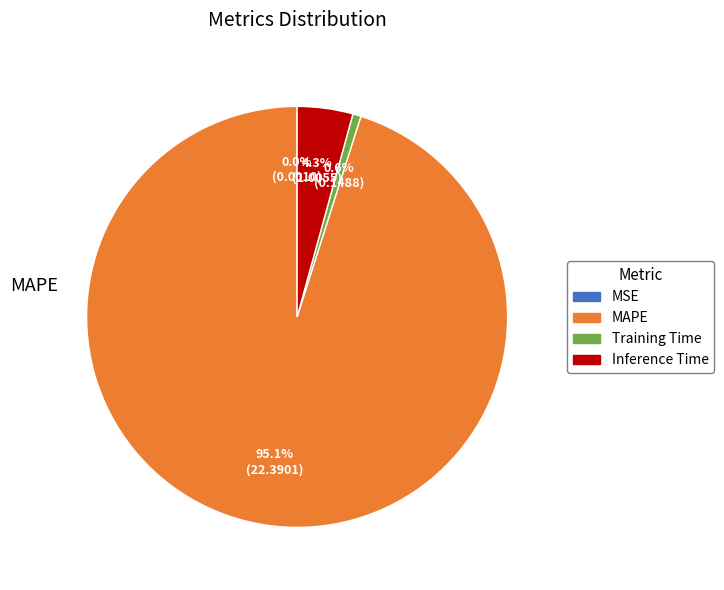

True or false: Inference Time accounts for 4% of the total.

True